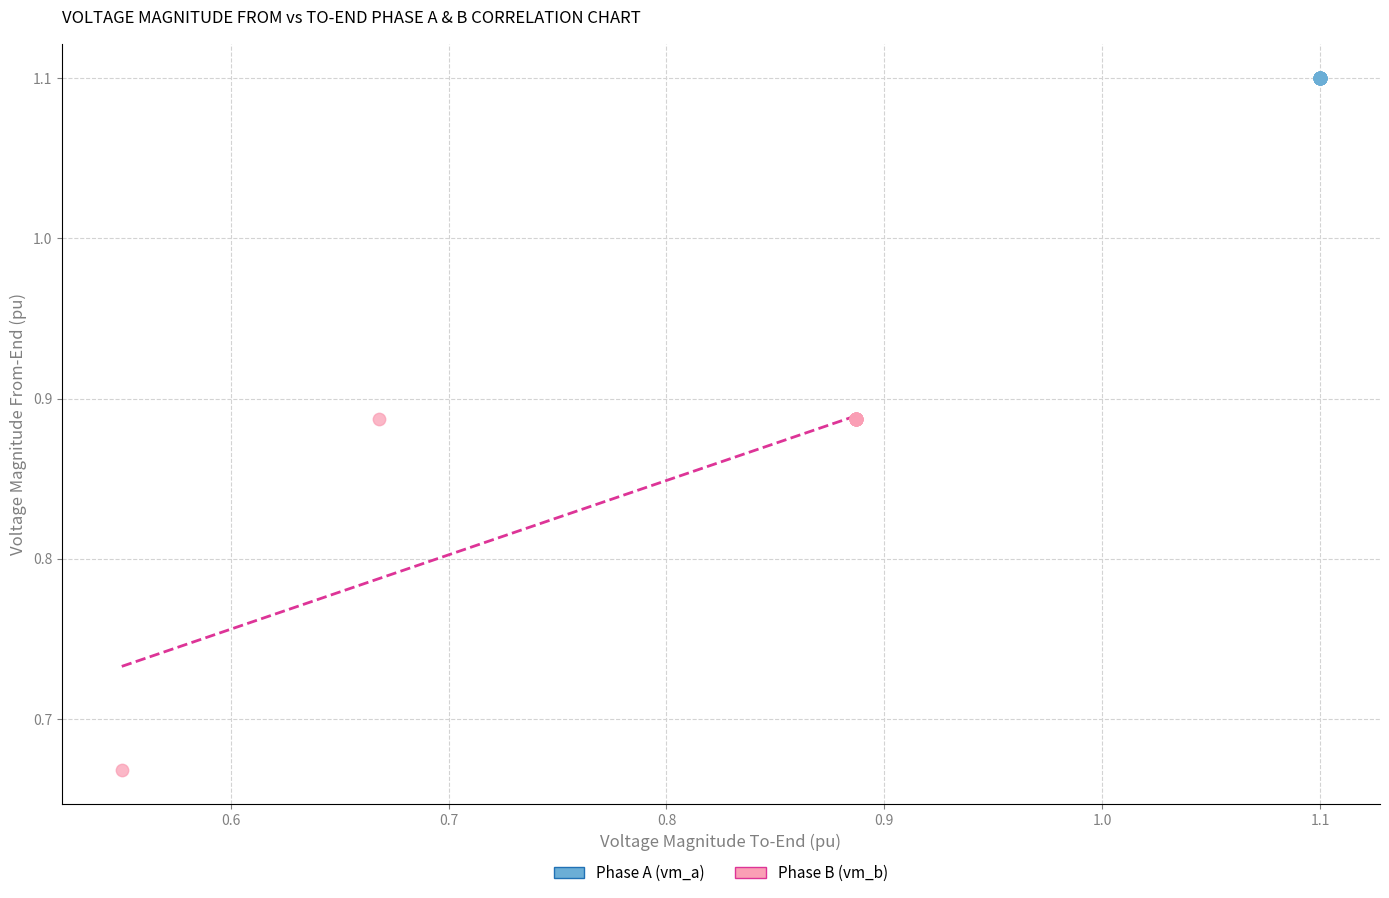

Which series reaches the maximum Y coordinate?

Phase A (vm_a)